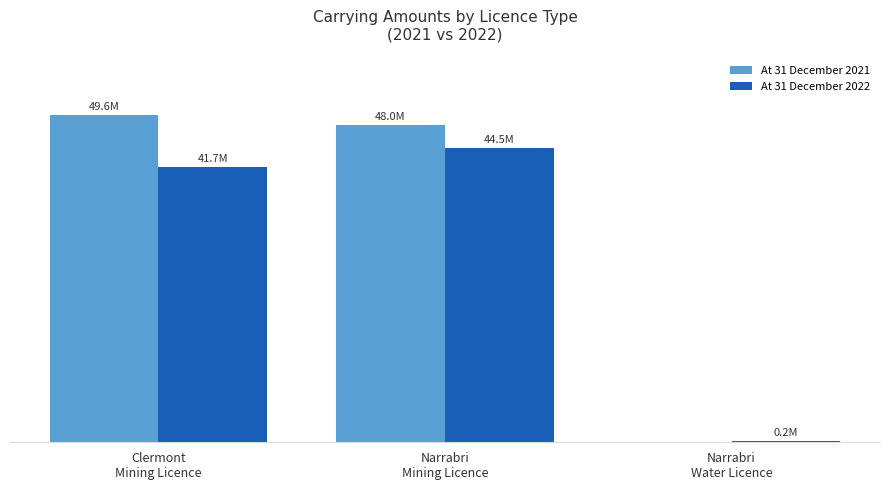

Is the value of At 31 December 2021 at Clermont
Mining Licence greater than the value of At 31 December 2022 at Narrabri
Mining Licence?

Yes